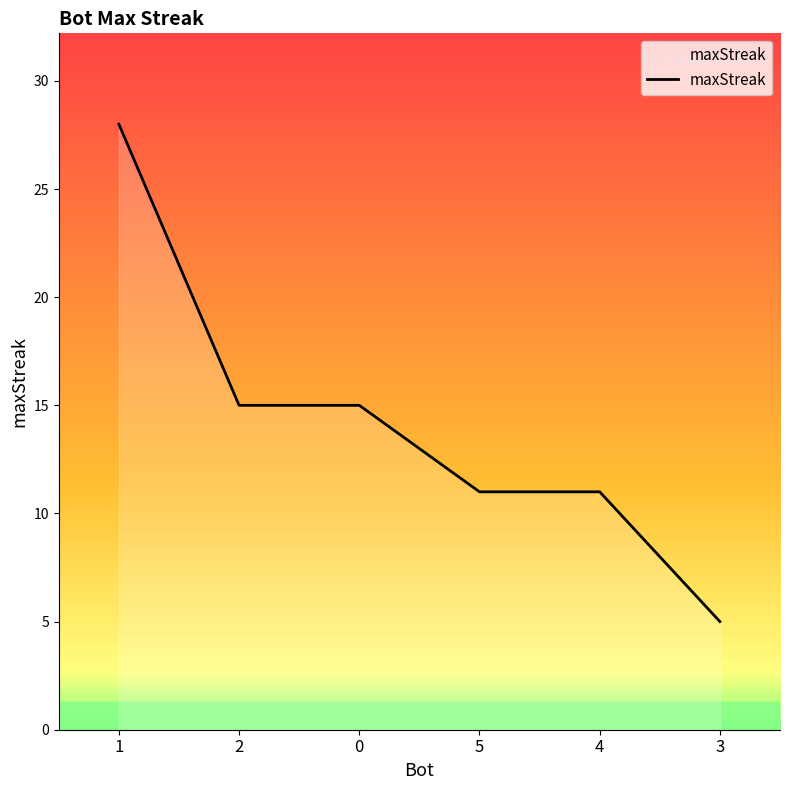

What is the average value?

14